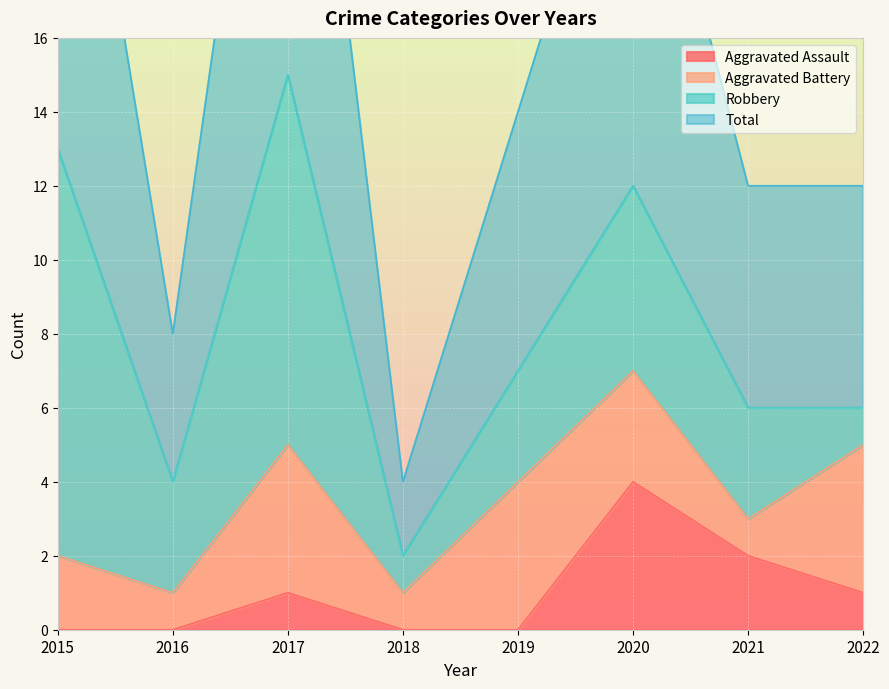

The value of Aggravated Assault at 2017 is 1. True or false?

True